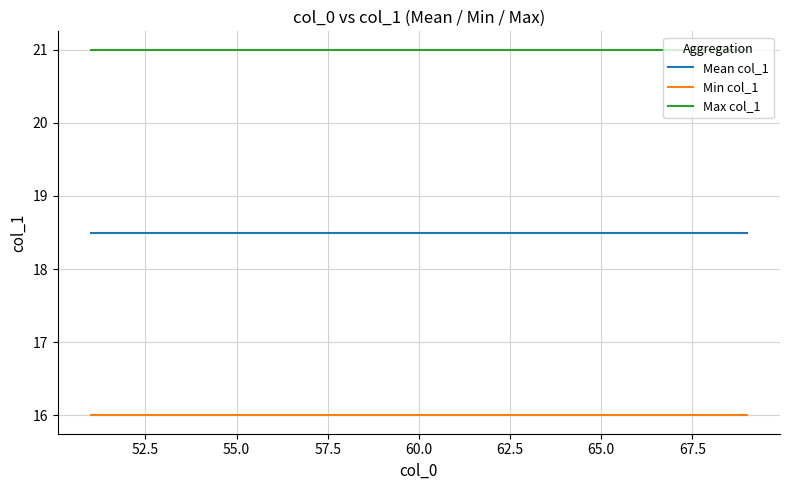

True or false: Max col_1 and Mean col_1 intersect in this chart.

False